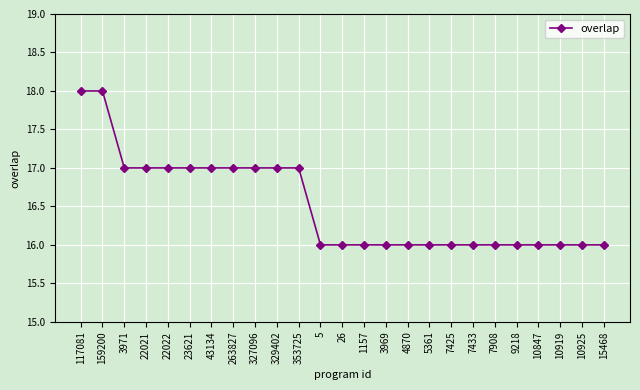

What is the smallest value displayed?

16